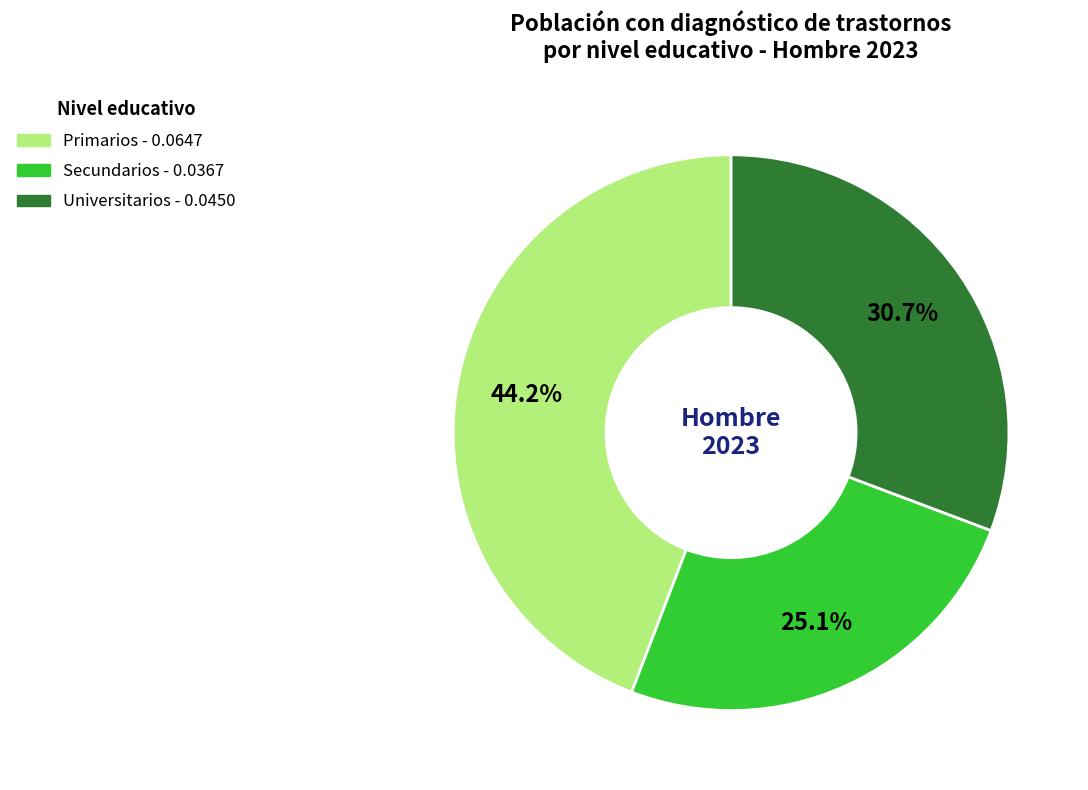

True or false: Secundarios accounts for 25% of the total.

True